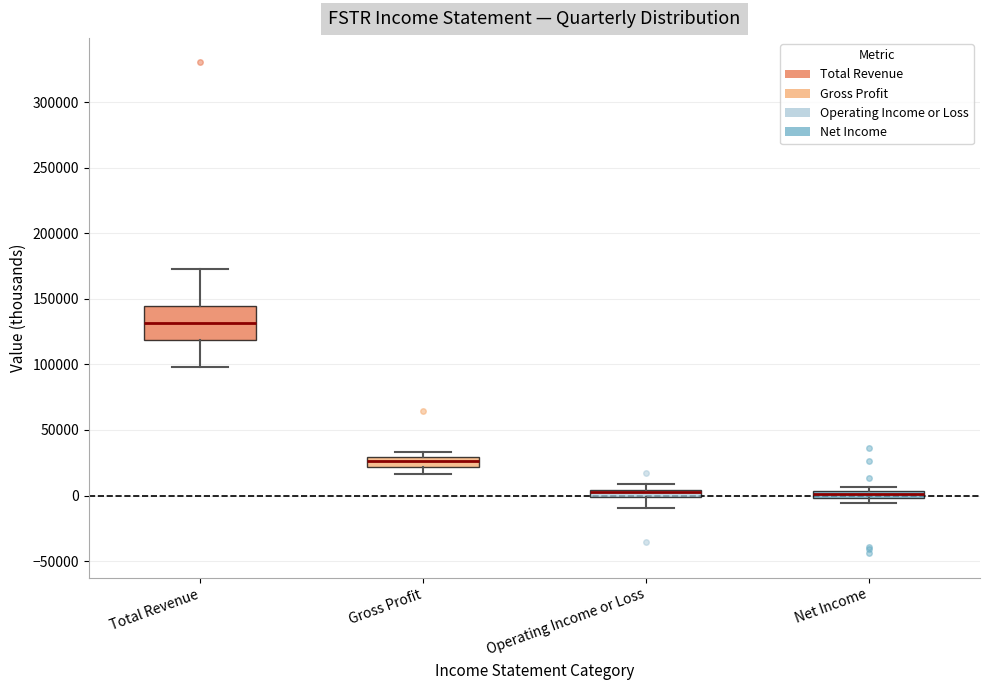

Where is the upper edge of the box for Total Revenue on the y-axis? The values are not printed on the chart, so give them approximately, as read against the axis.

145000